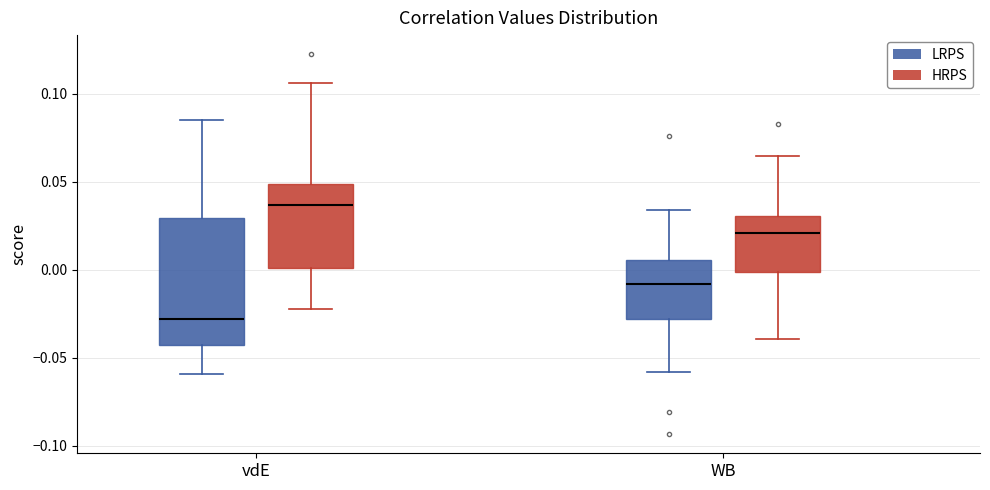

Reading left to right, transcribe this box plot: for each box, give where its median line is, the range the box spans, and where its two whiskers end, as read against the y-axis. The values are not printed on the chart, so give them approximately, as read against the axis.

vdE (LRPS): median -0.030, box -0.040 to 0.030, whiskers -0.060 to 0.085
vdE (HRPS): median 0.035, box 0.000 to 0.050, whiskers -0.020 to 0.105
WB (LRPS): median -0.010, box -0.030 to 0.005, whiskers -0.060 to 0.035
WB (HRPS): median 0.020, box 0.000 to 0.030, whiskers -0.040 to 0.065